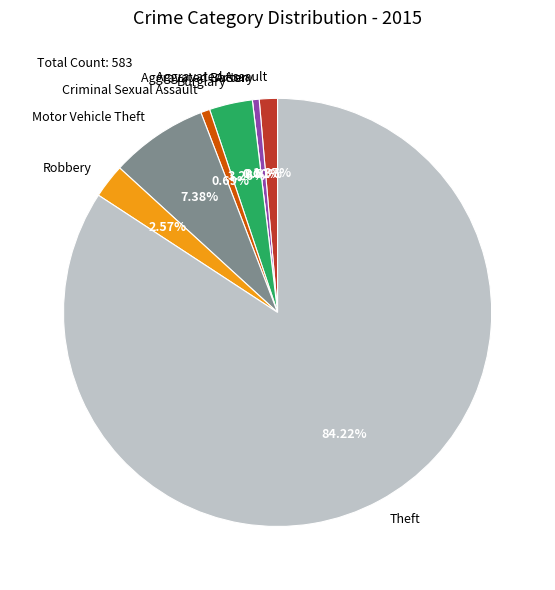

Is it true that Motor Vehicle Theft is 7% of the pie?

True